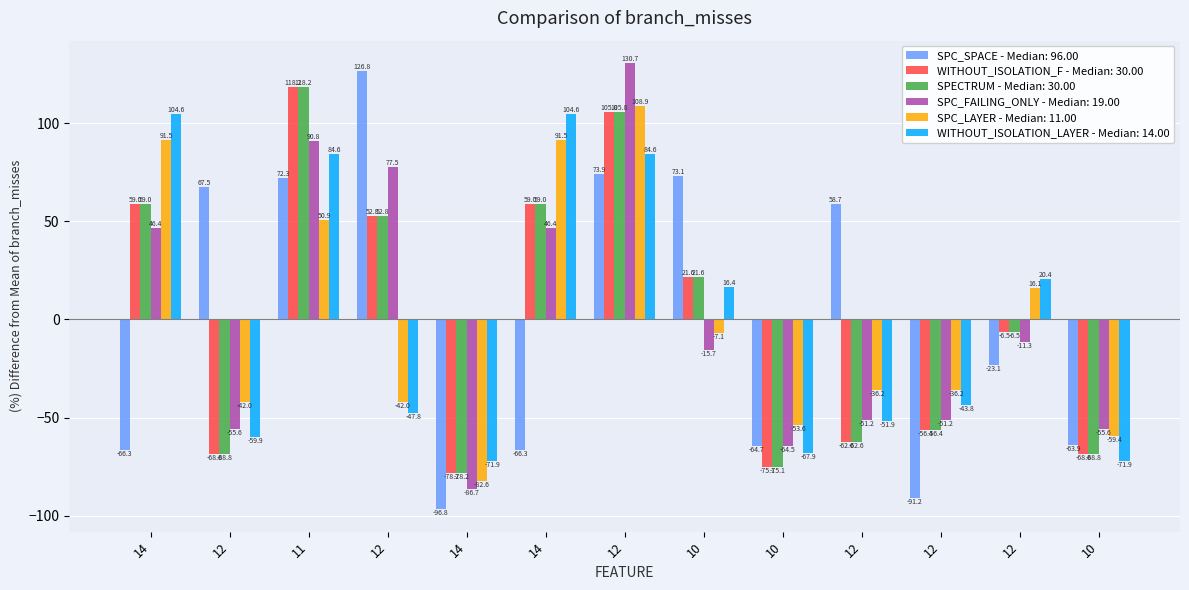

What are all the series names shown in the legend?

SPC_SPACE - Median: 96.00, WITHOUT_ISOLATION_F - Median: 30.00, SPECTRUM - Median: 30.00, SPC_FAILING_ONLY - Median: 19.00, SPC_LAYER - Median: 11.00, WITHOUT_ISOLATION_LAYER - Median: 14.00